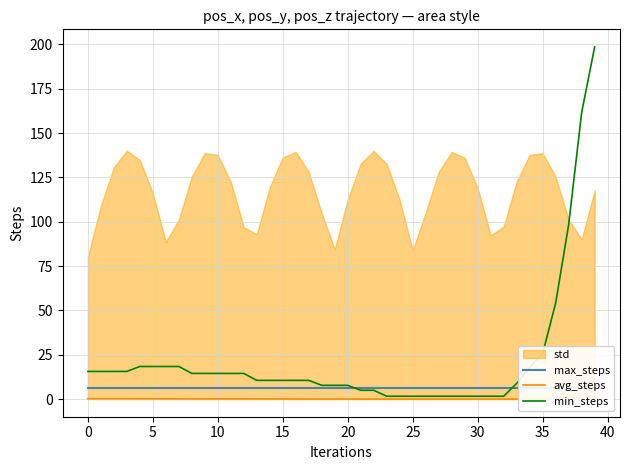

Which series has the largest range (max minus min)?

min_steps